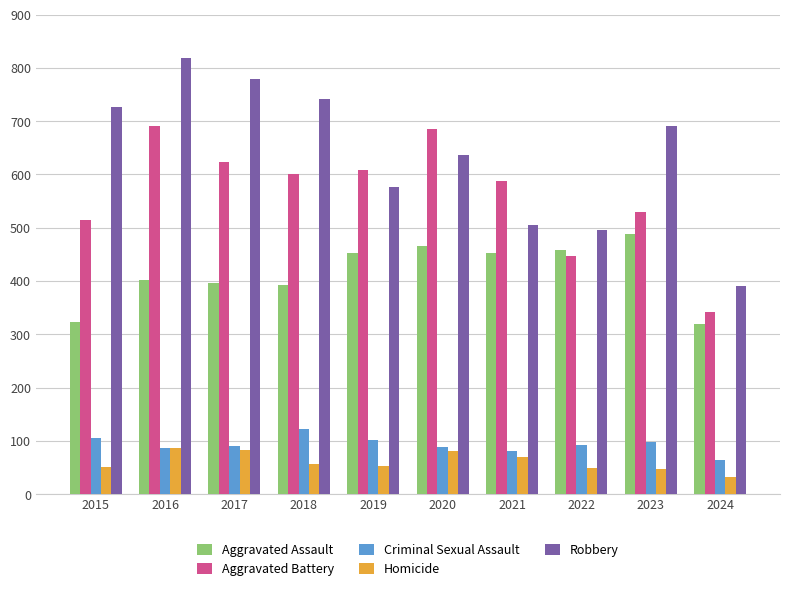

How many bars are there in total?

50